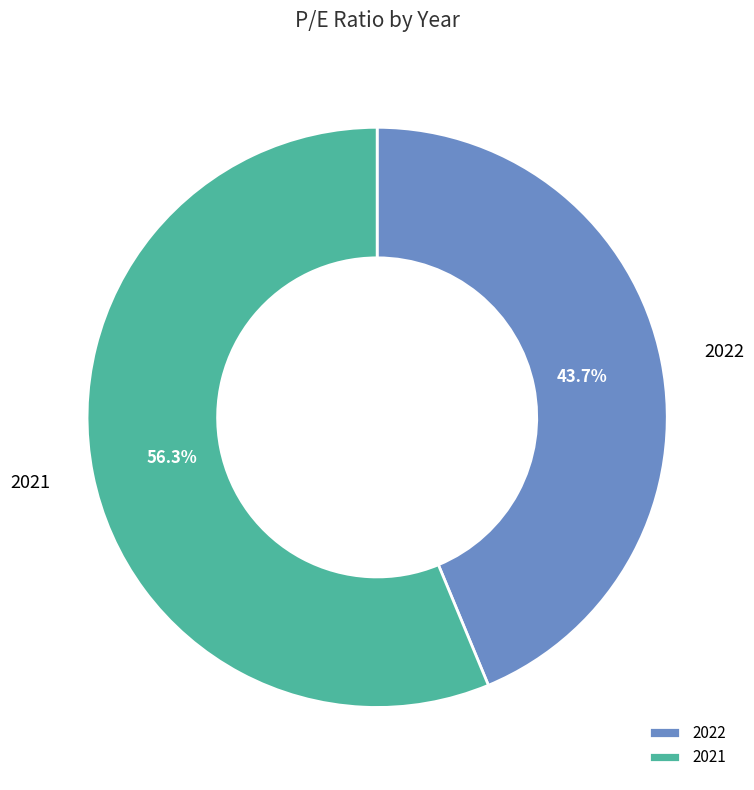

Which has a higher value, 2021 or 2022?

2021